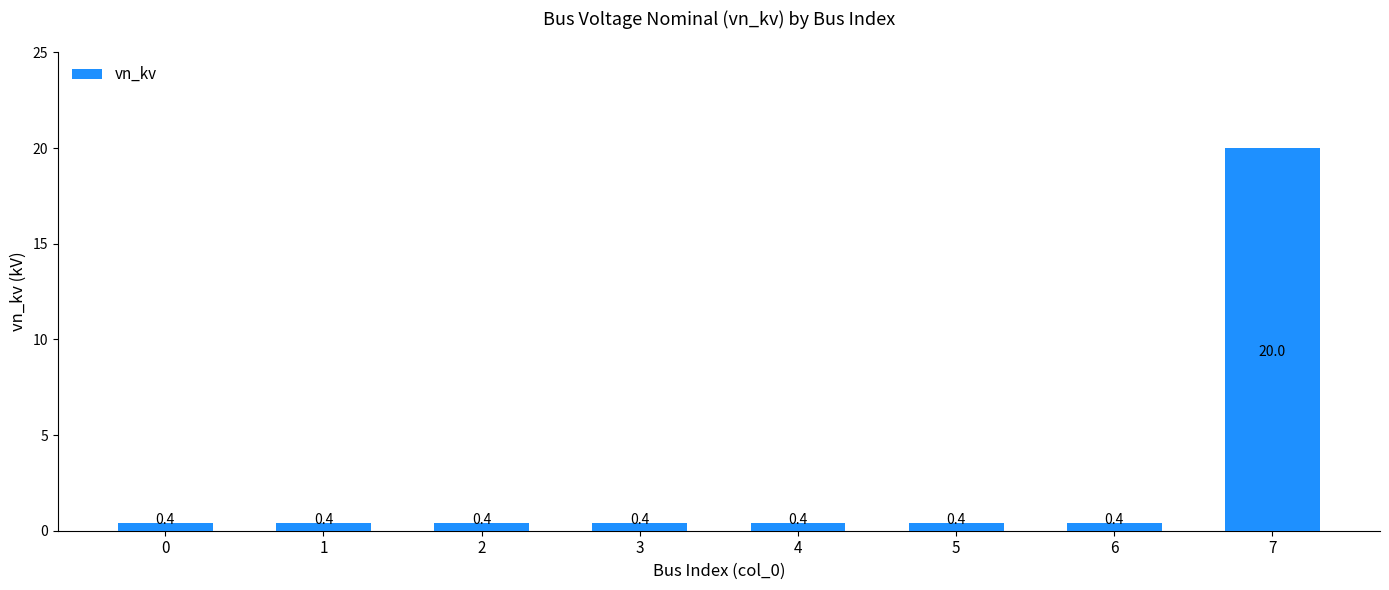

Reading right to left, what are all the values shown in this chart?

20.0	0.4	0.4	0.4	0.4	0.4	0.4	0.4